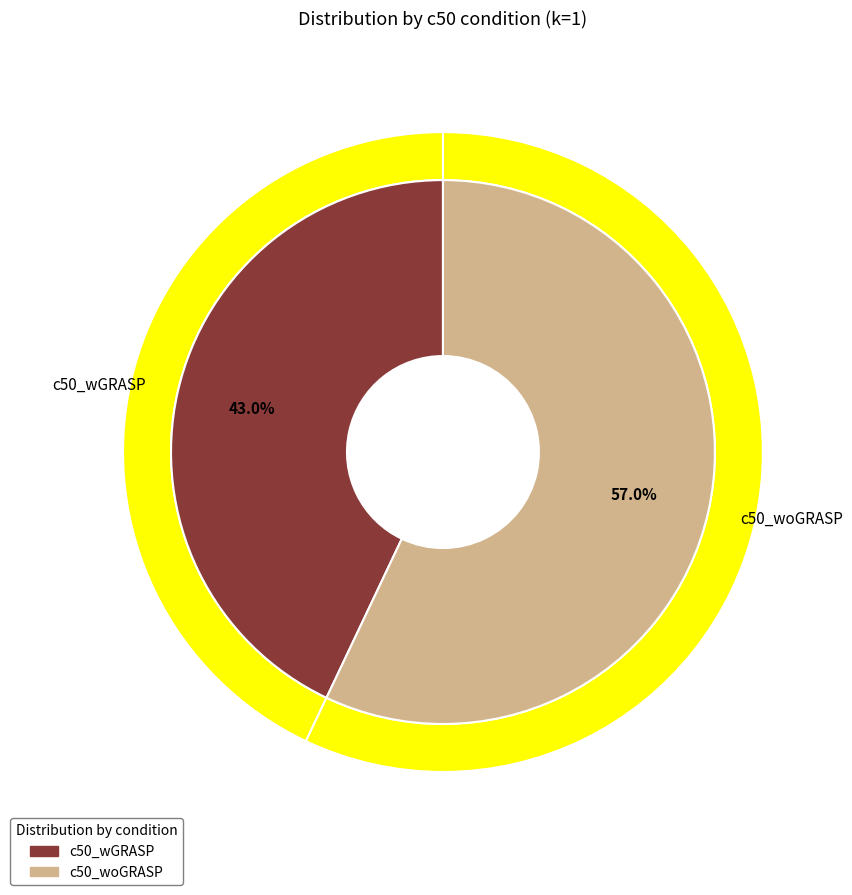

Which slice represents more than half of the pie?

c50_woGRASP